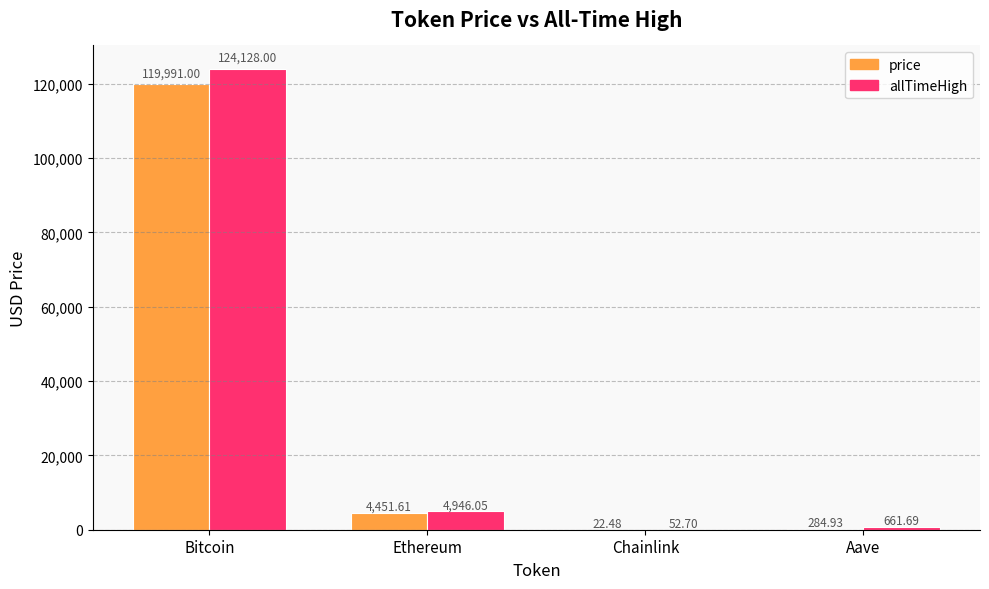

Is it true that allTimeHigh equals 661.7 at Aave?

True